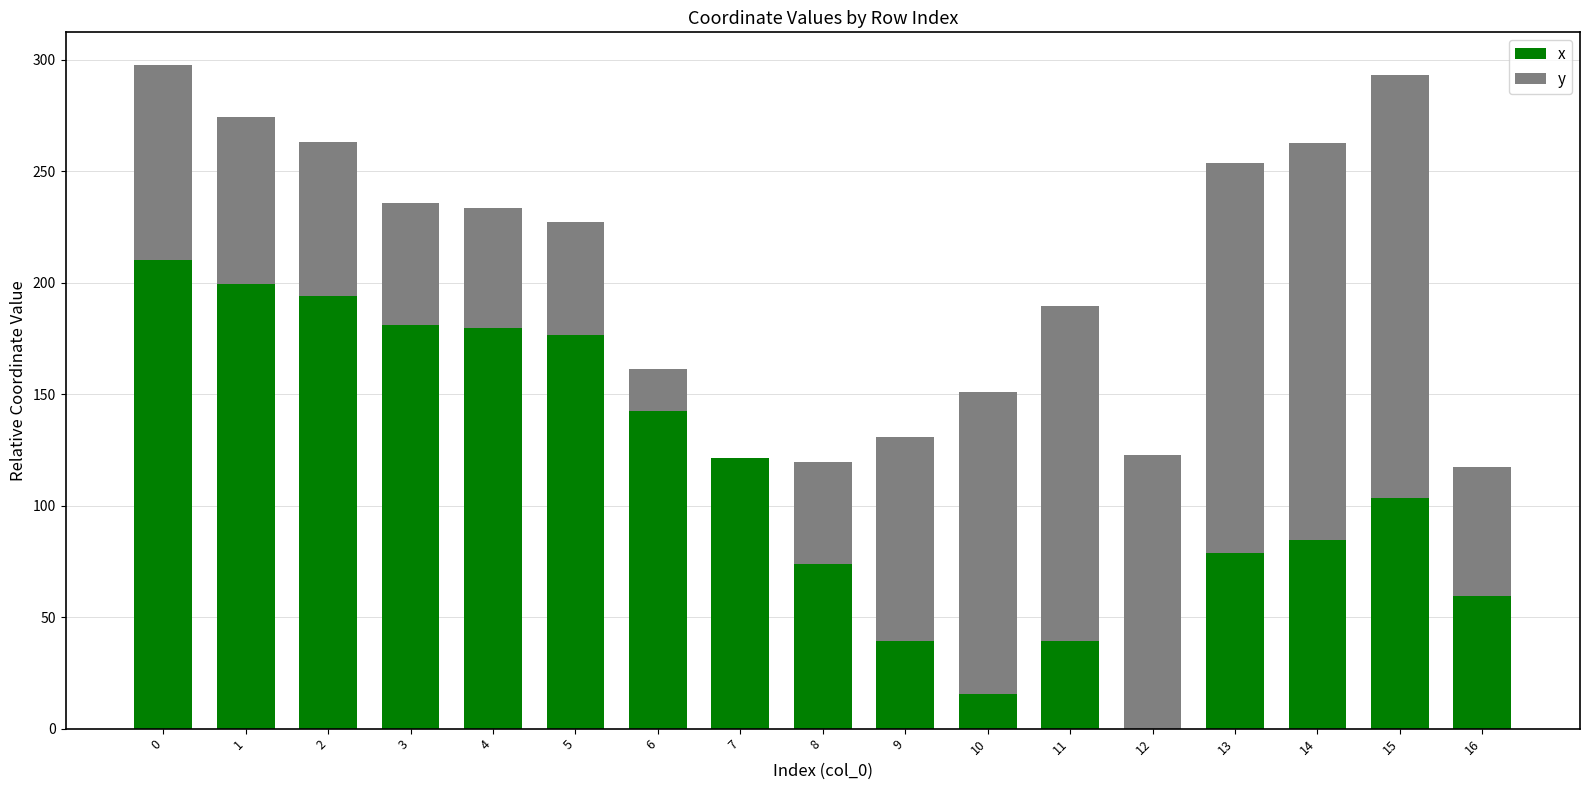

What is the sum of all x values?

1899.3